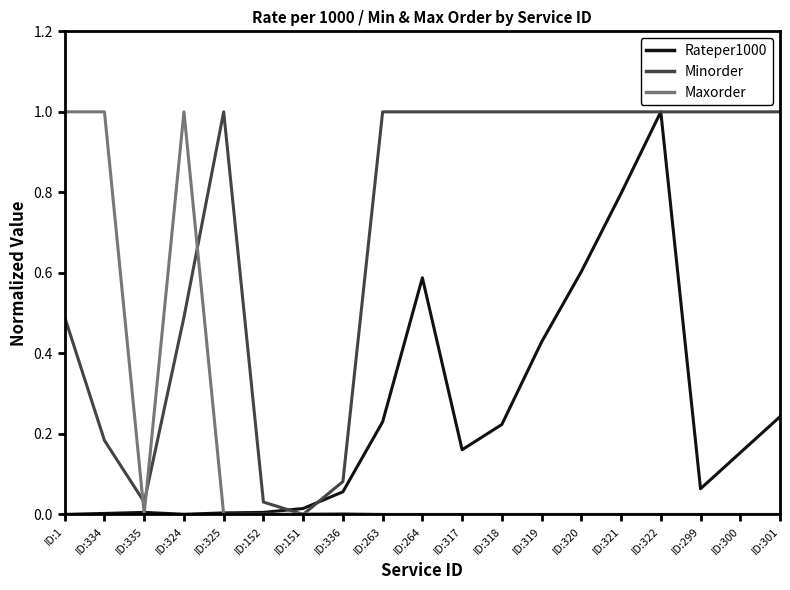

How many lines are shown in the chart?

3